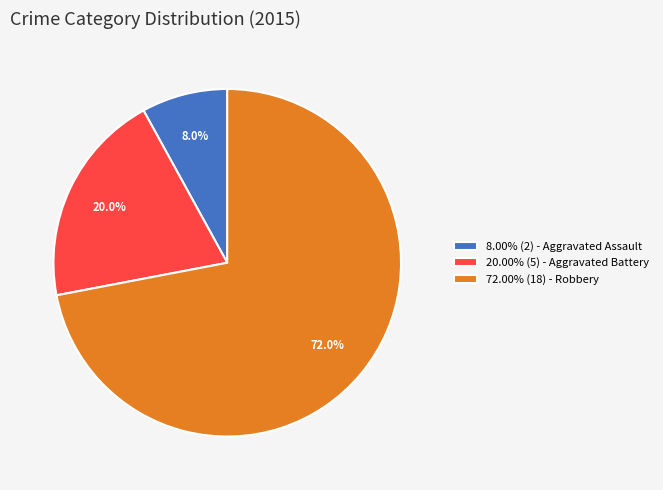

Is 72.00% (18) - Robbery the majority of the pie?

Yes